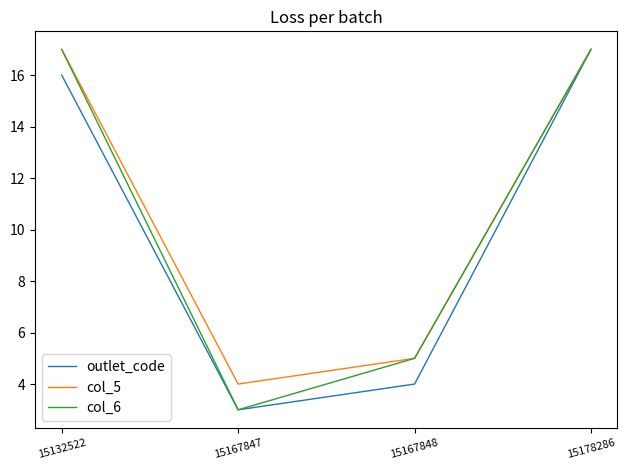

Which series has the largest total across all categories?

col_5